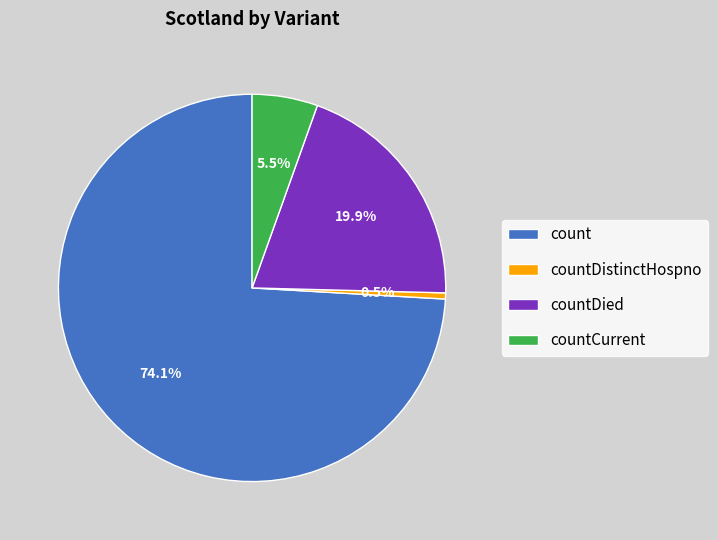

Which category accounts for the majority?

count